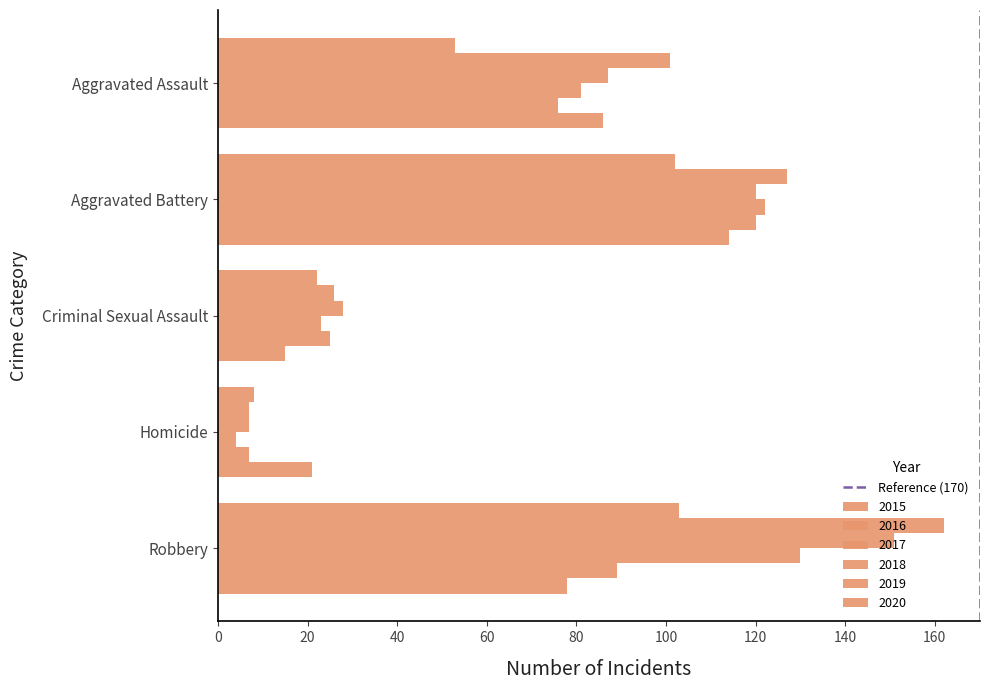

How many data points does each series have?

5